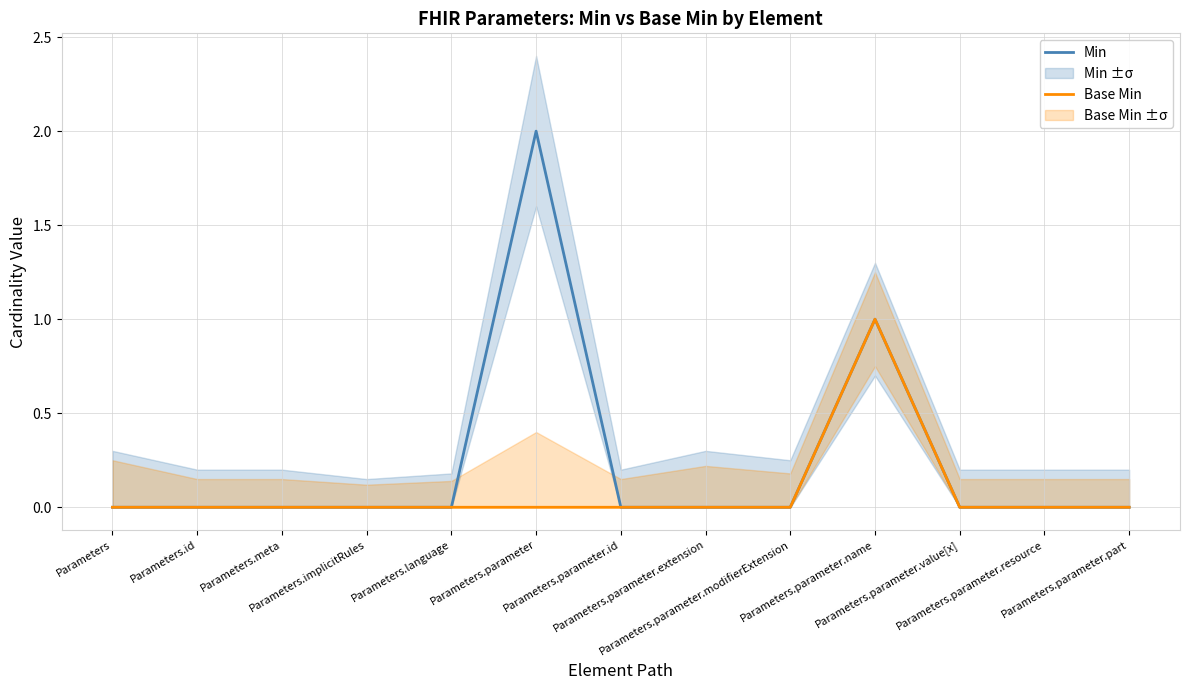

What is the difference between the second highest and minimum values in the Min series?

1